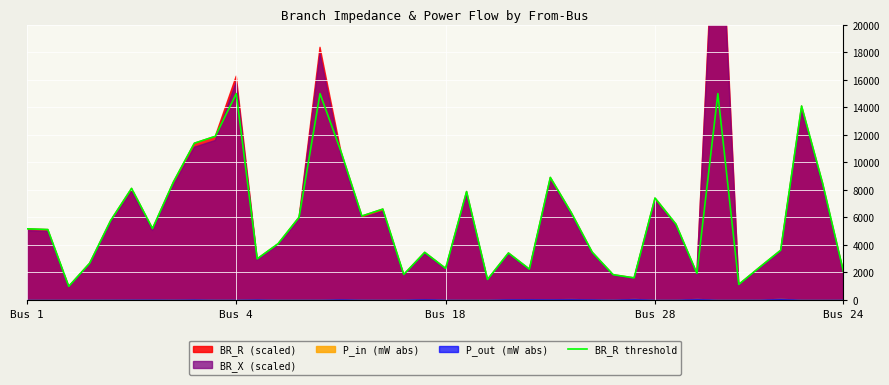

Rank the categories by value from highest to lowest.

10, 14, 33, 37, 9, 8, 15, 25, 7, 38, 5, 21, 30, 17, 26, 16, 13, Bus 24, 31, 6, Bus 1, Bus 4, 12, 36, 27, 19, 23, 11, Bus 28, 35, 20, 24, 39, 32, 18, 28, 29, 22, 34, Bus 18